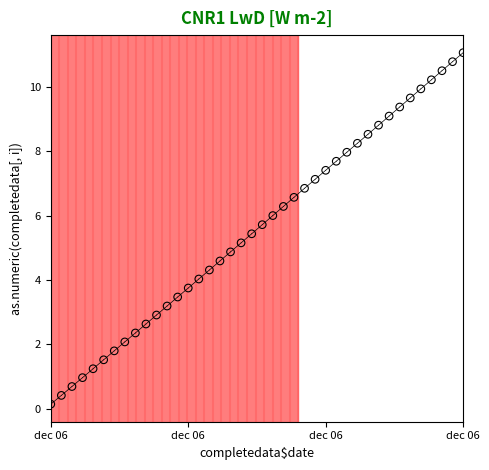

What is the range of X values (max minus min)?

11700.0